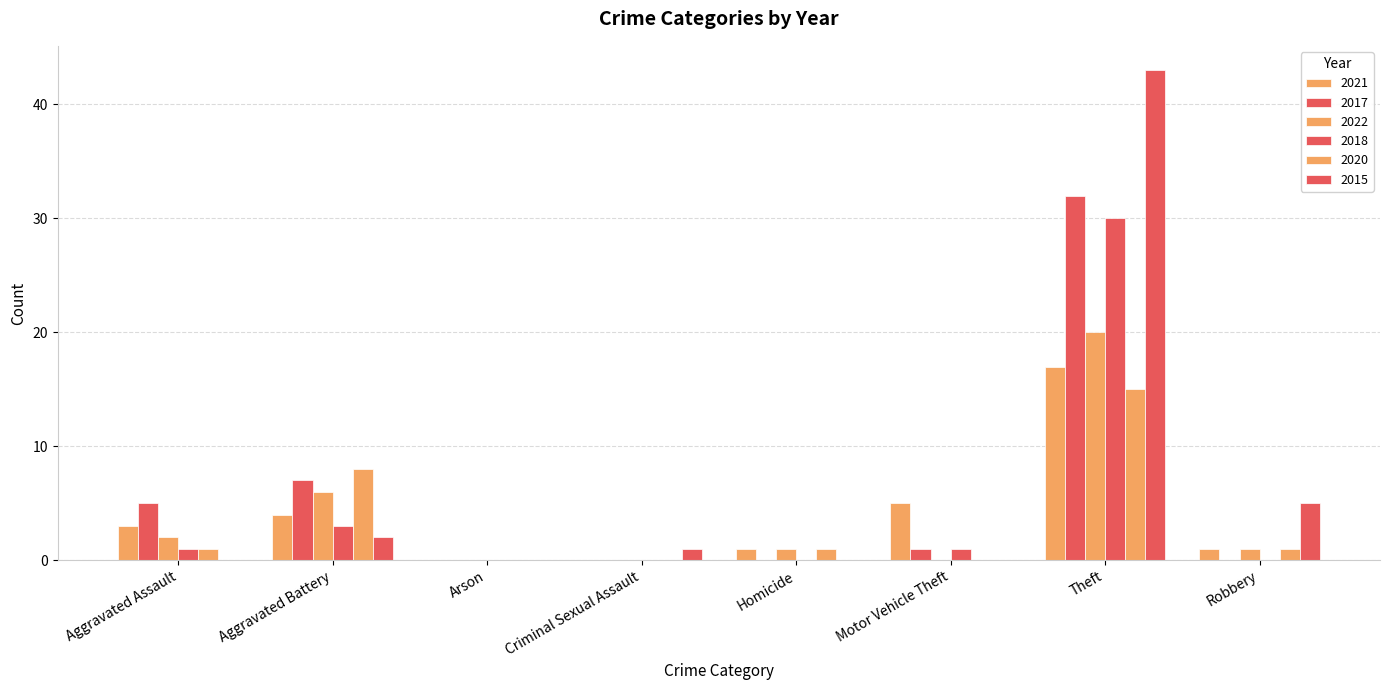

How many series are shown in this chart?

6